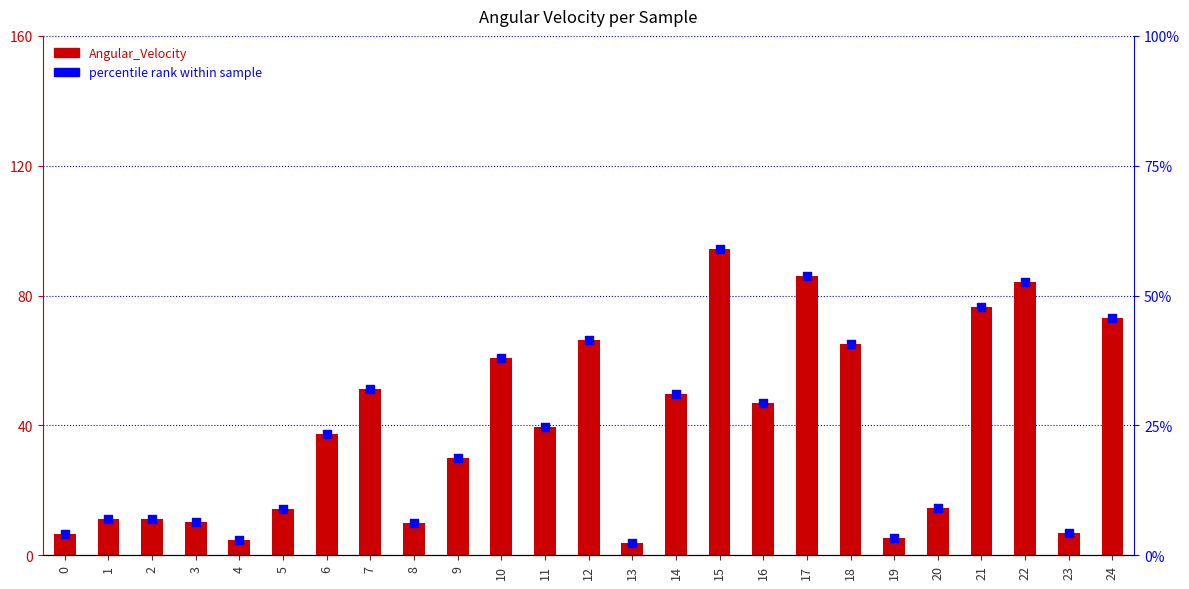

At which category is the sum across all series the highest?

15